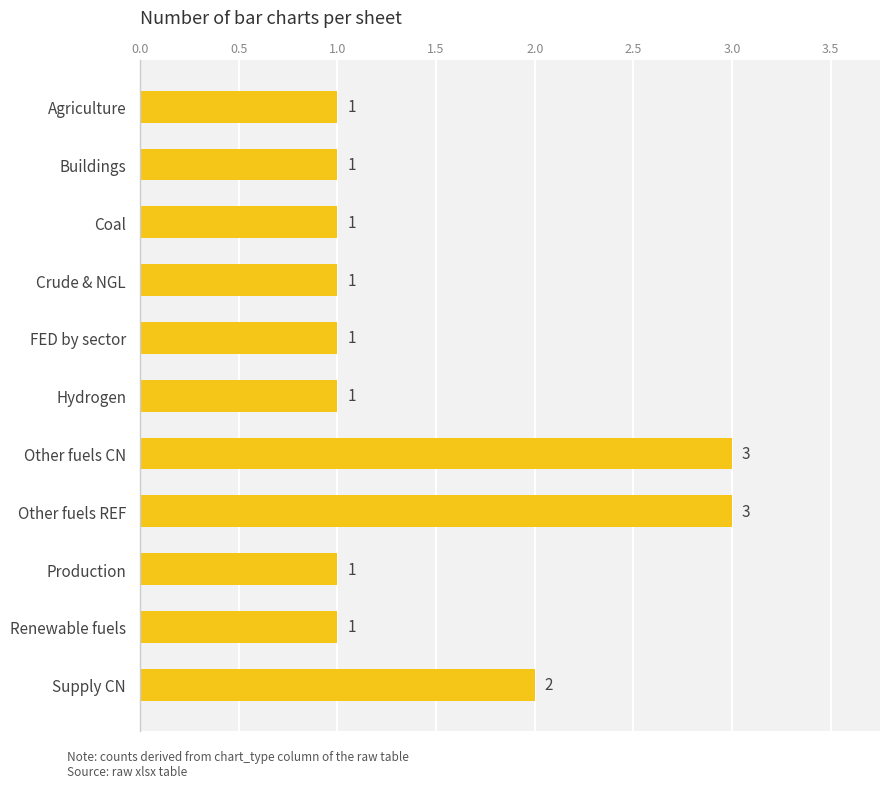

Approximately how many times larger is the value at Buildings compared to Other fuels REF?

0.3